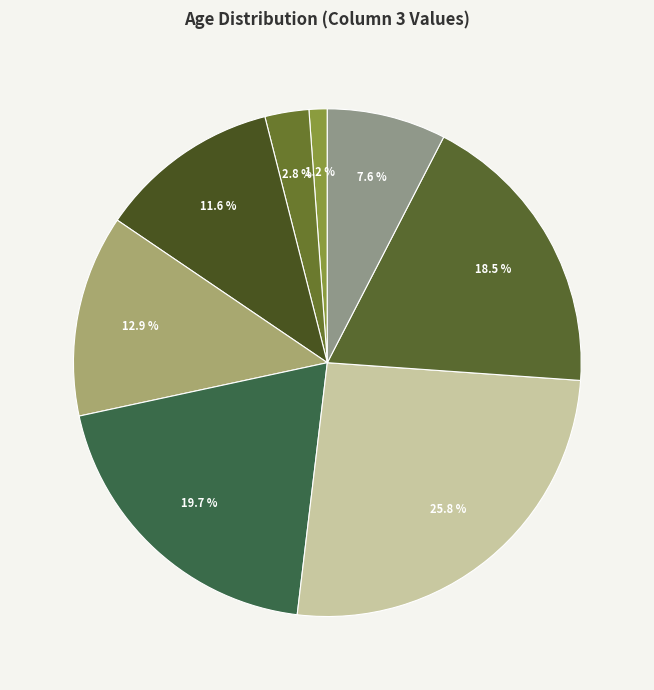

What is the largest slice in the pie chart?

70 - 74